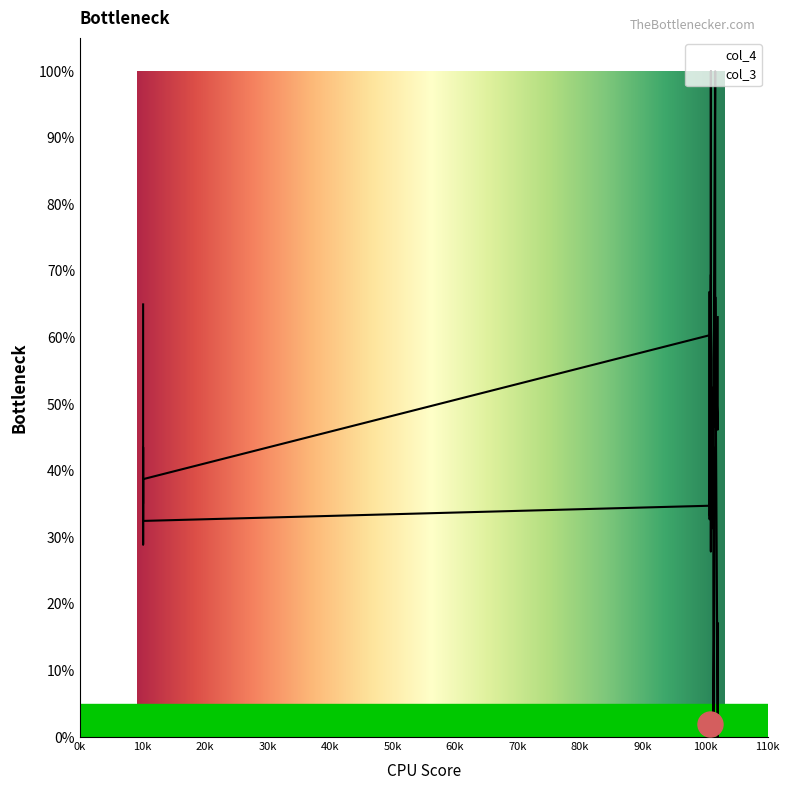

At which label does col_4 reach its peak?

1009